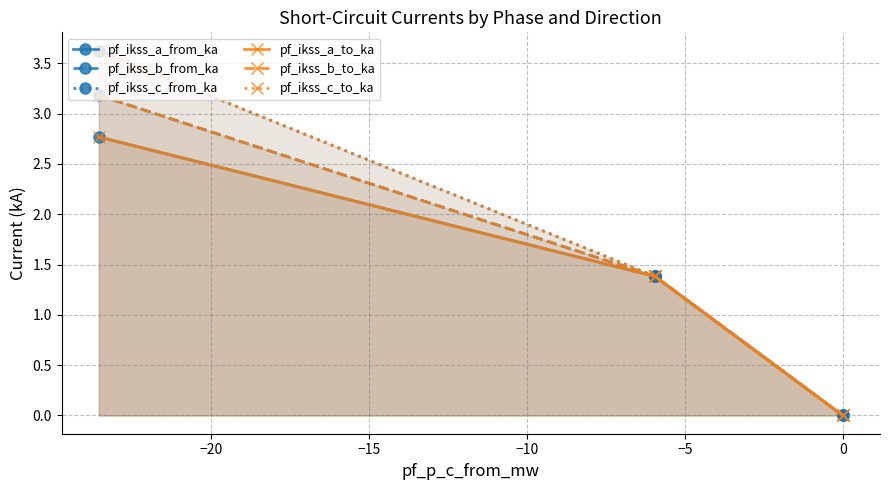

What is the average value of the pf_ikss_b_from_ka series?

1.5